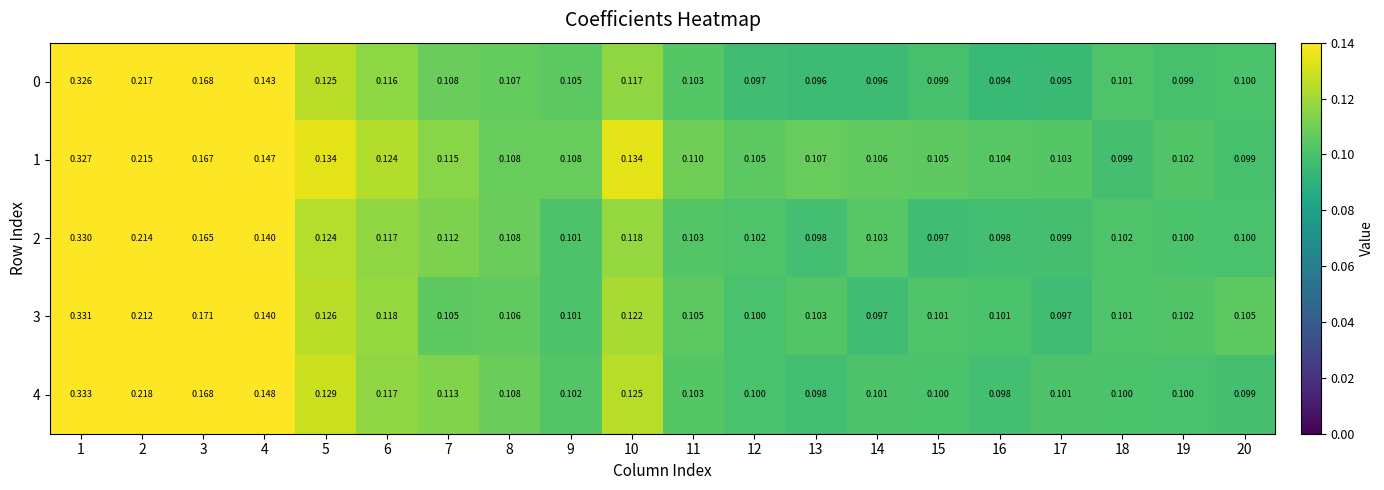

Is the value of 1 at 3 greater than the value of 2 at 17?

Yes